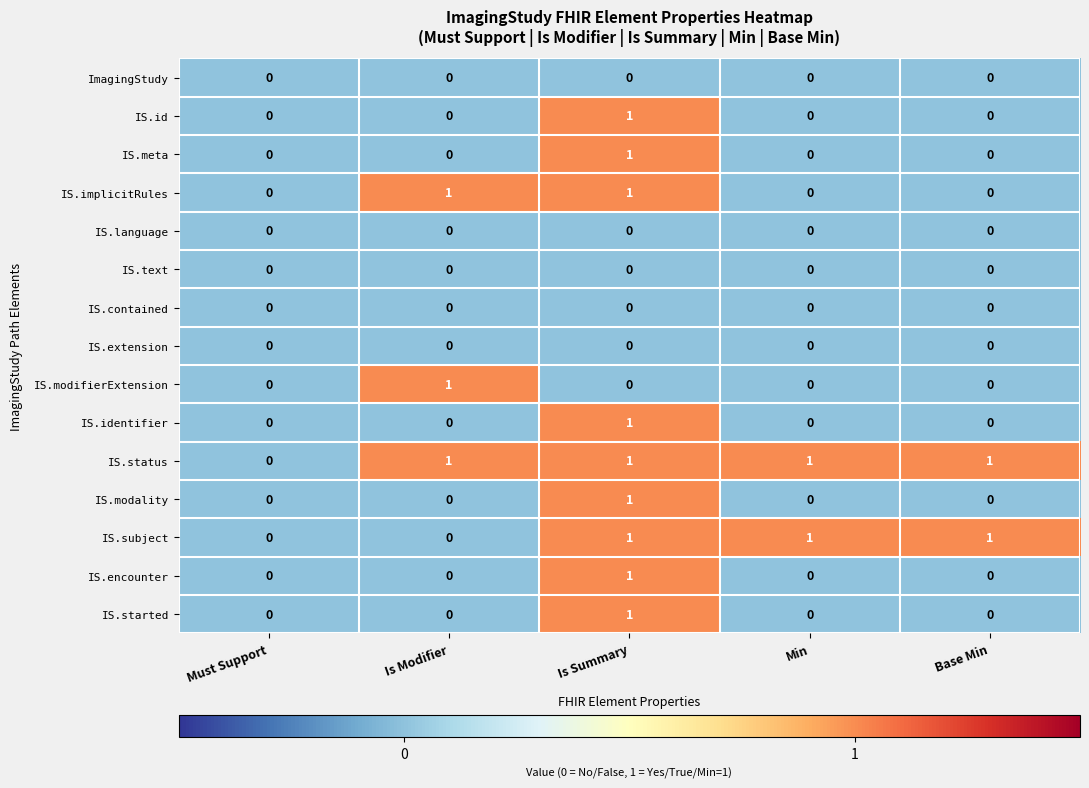

What is the spread (max minus min) of values at Base Min?

1